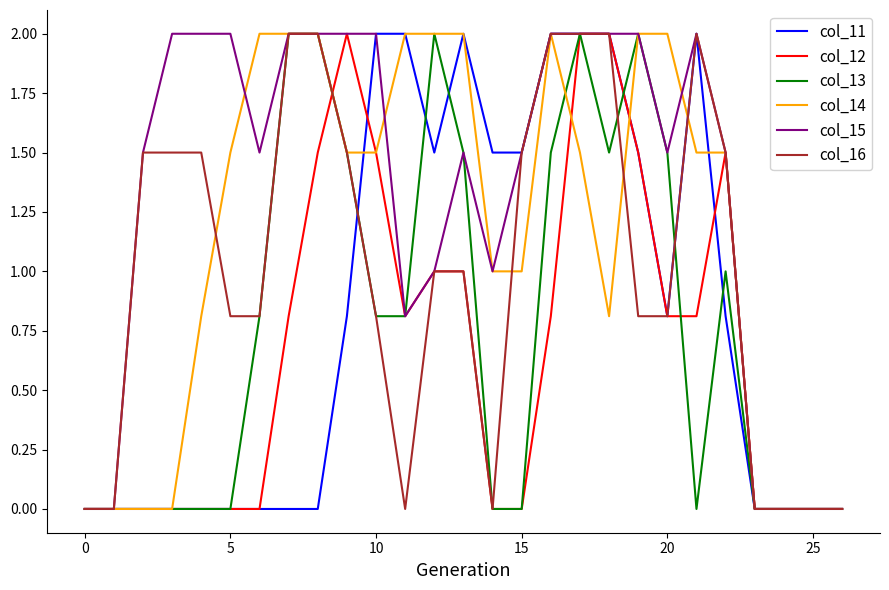

Which series has the largest total across all categories?

col_15